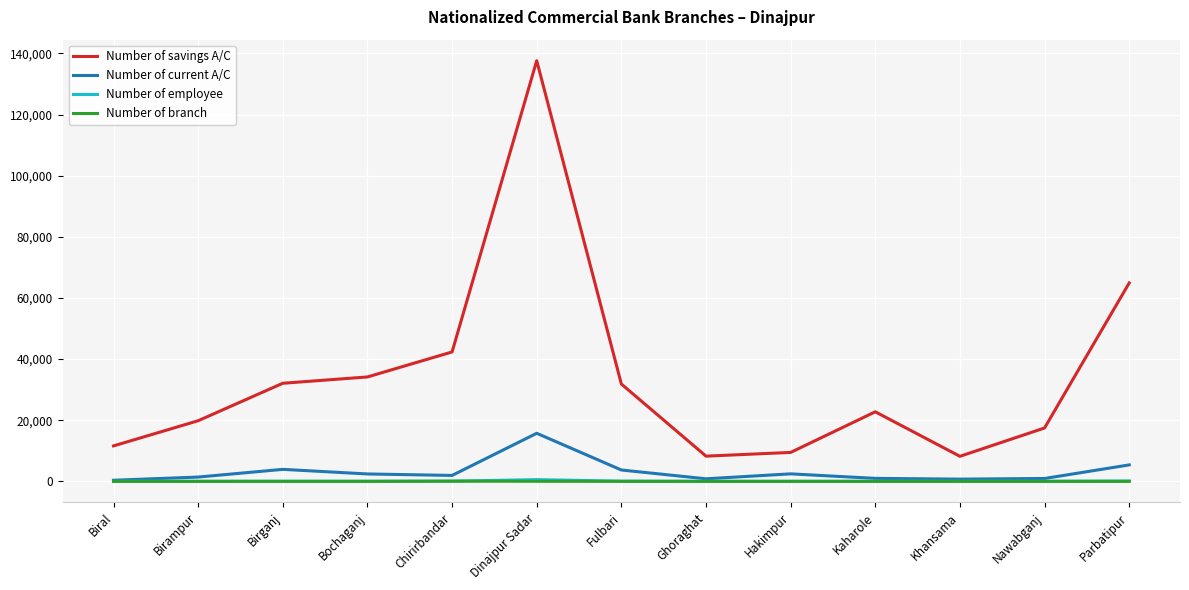

True or false: Number of branch and Number of savings A/C intersect in this chart.

False